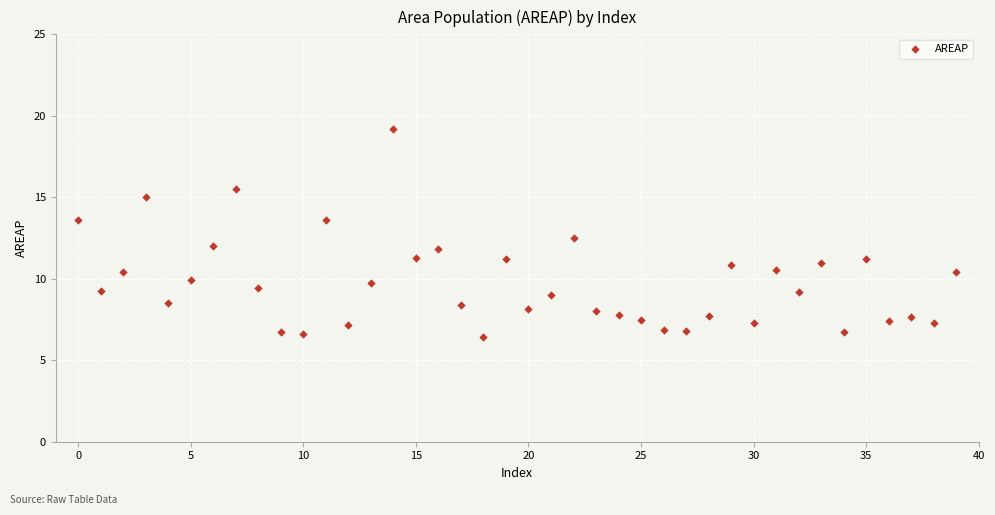

What is the range of Y values (max minus min)?

12.8